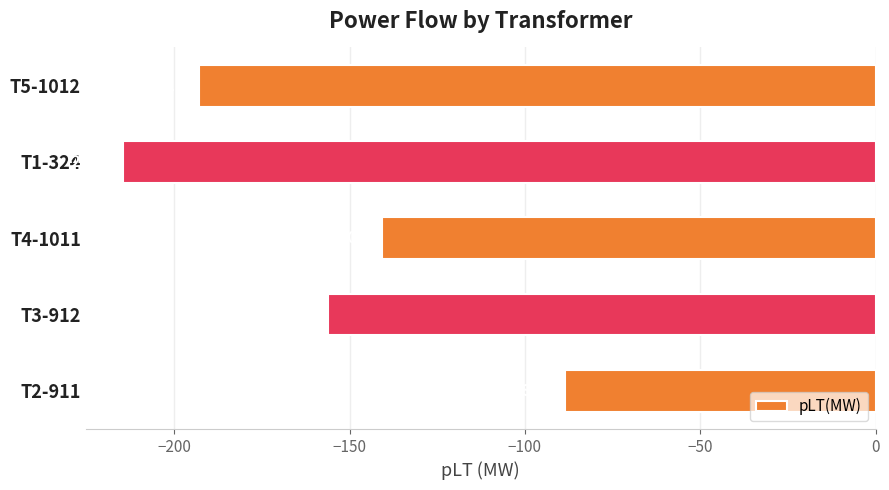

What is the difference between the second highest and minimum values?

73.6